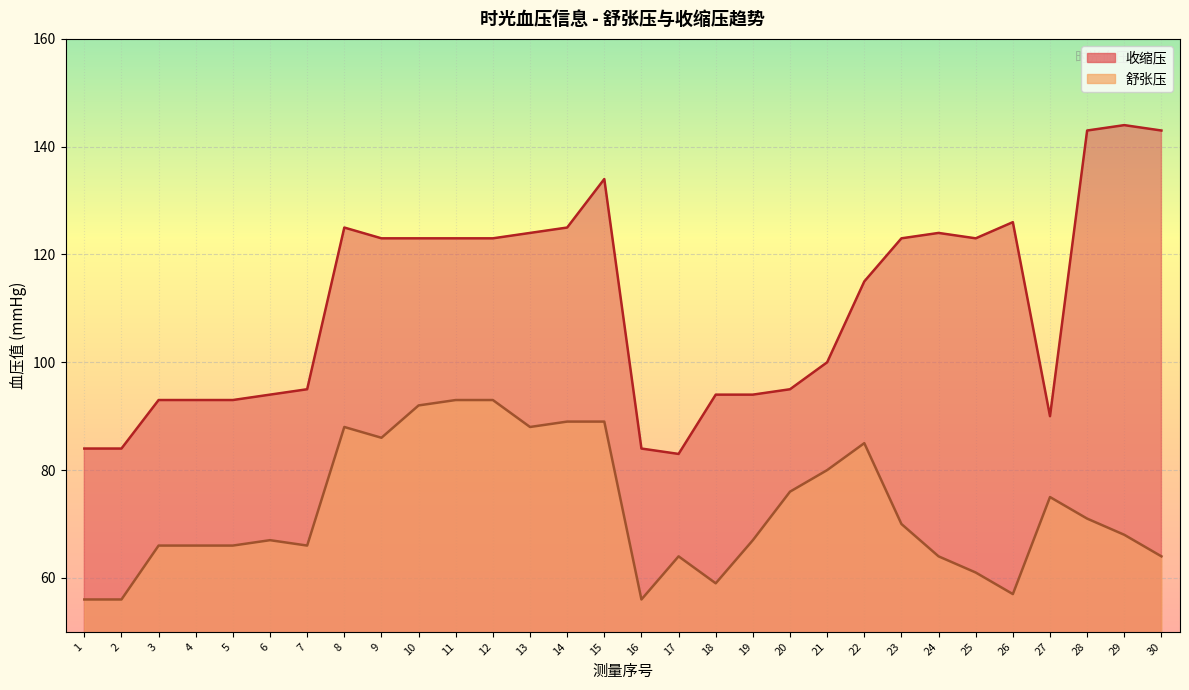

List the series in order of their peak value, lowest first.

舒张压, 收缩压